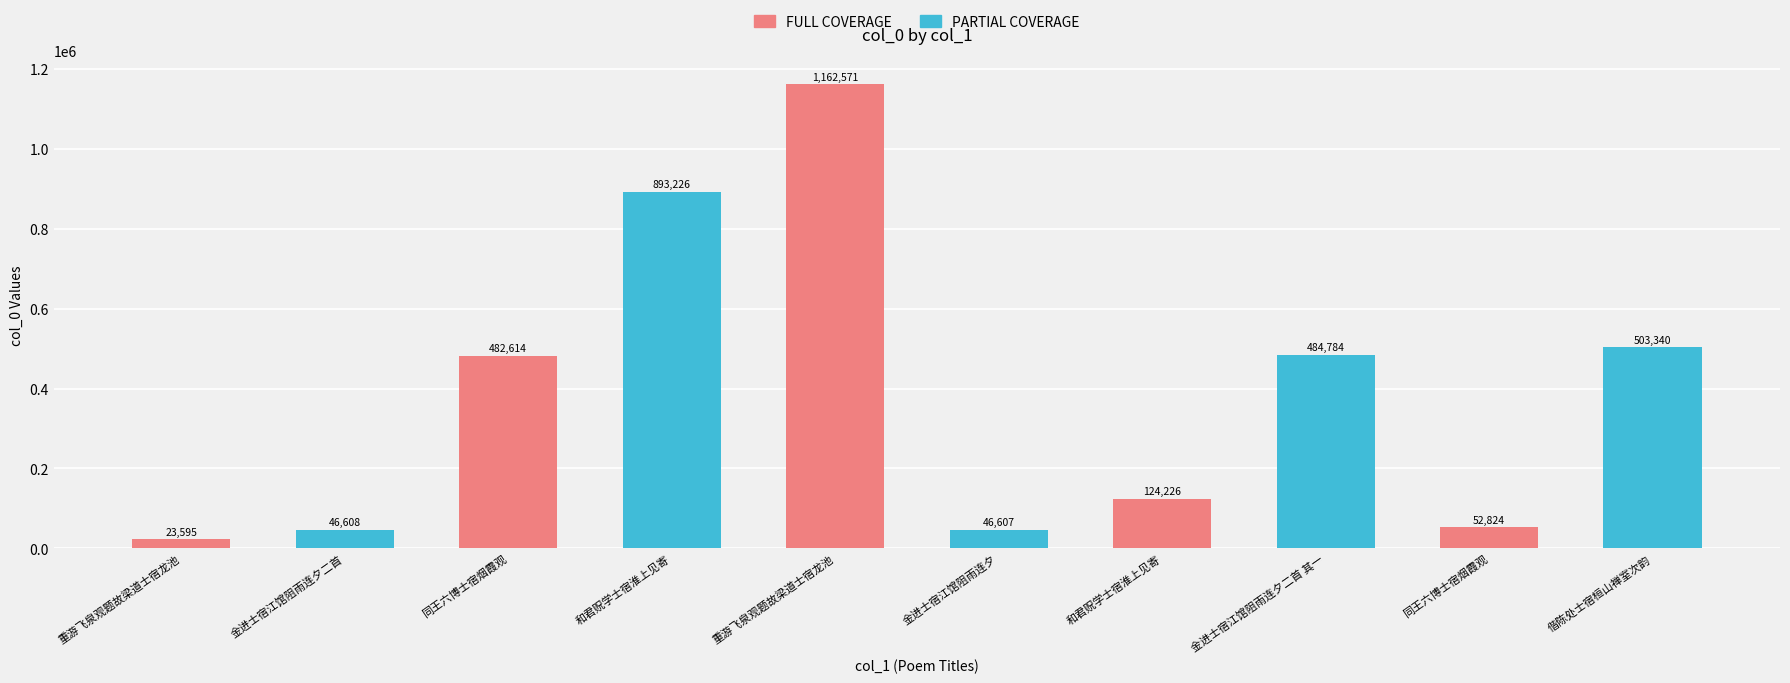

True or false: the data shows 20118 at 金进士宿江馆阻雨连夕.

False